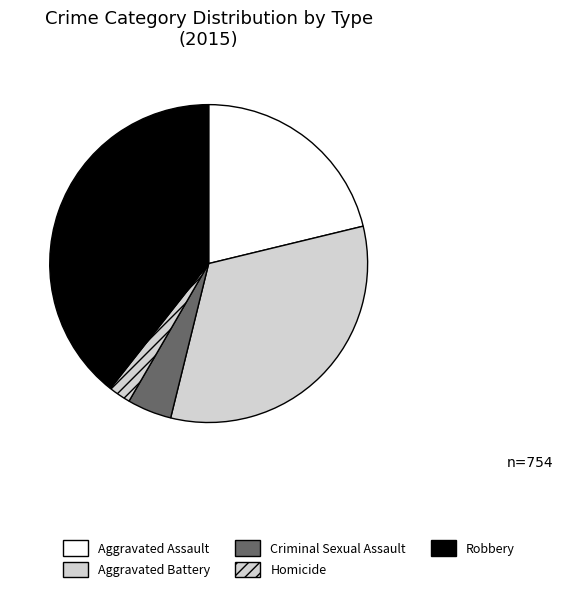

To the nearest percent, what is the average slice percentage?

20%